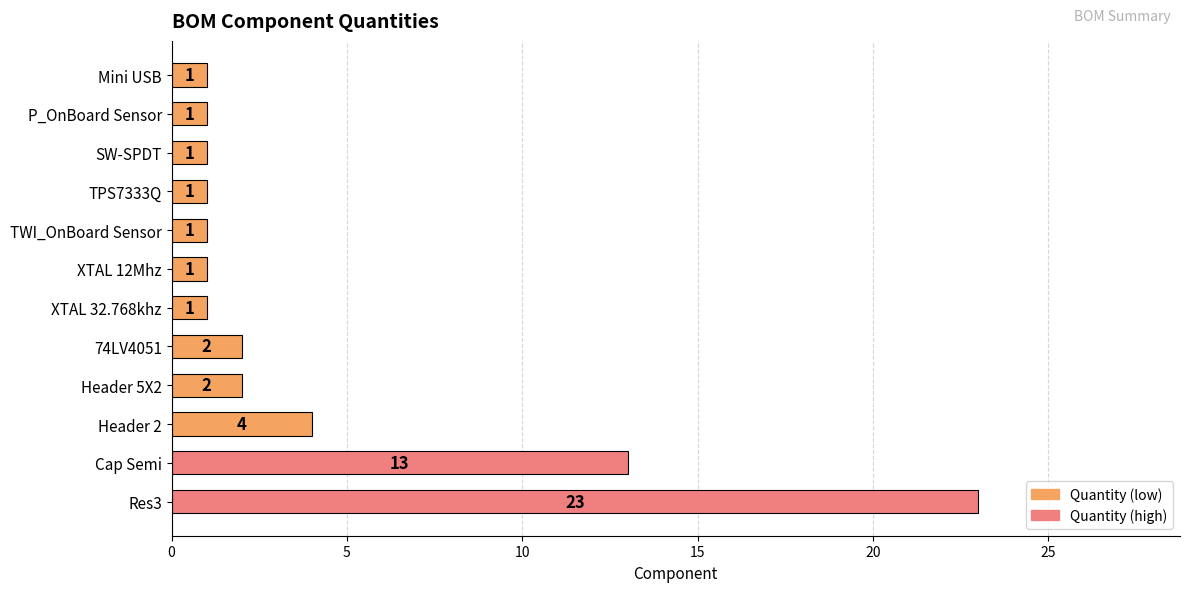

What is the difference between the maximum and minimum values?

22